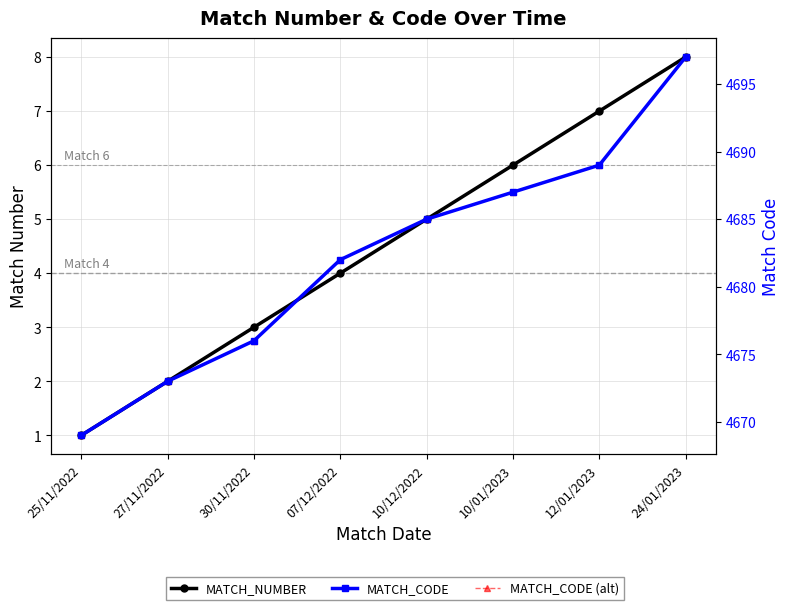

True or false: MATCH_CODE (alt) has a value of 4687 at 10/01/2023.

True